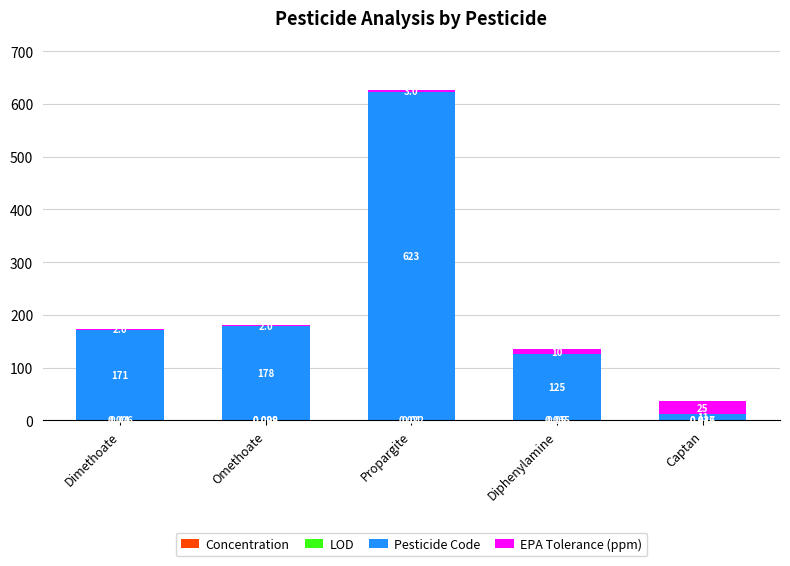

At which category is the sum across all series the highest?

Propargite